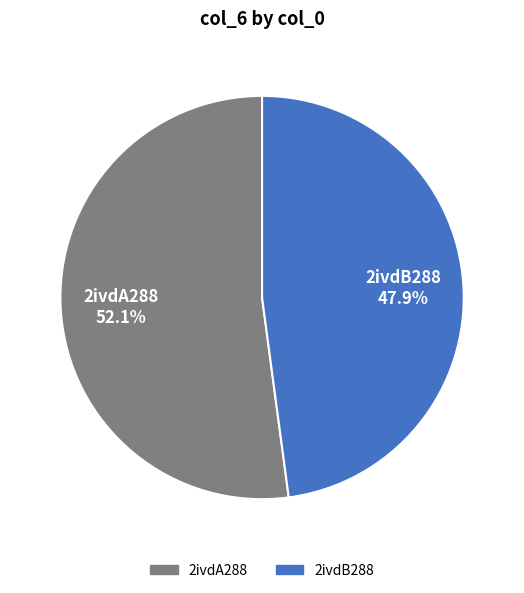

Which slice is the smallest?

2ivdB288